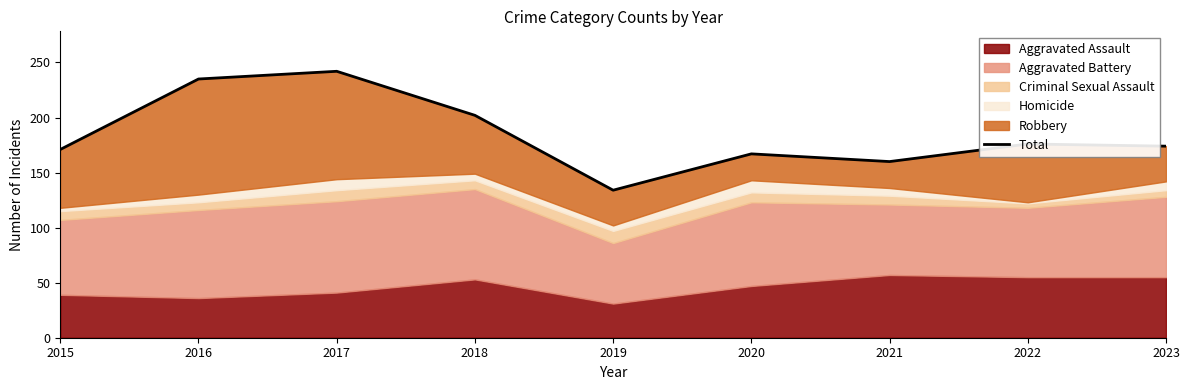

What is the change in value from 2016 to 2023?

-61